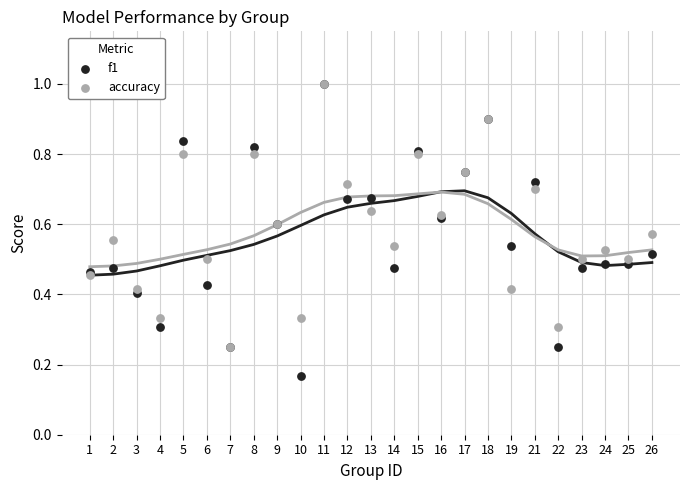

What are all the series names shown in the legend?

f1, accuracy